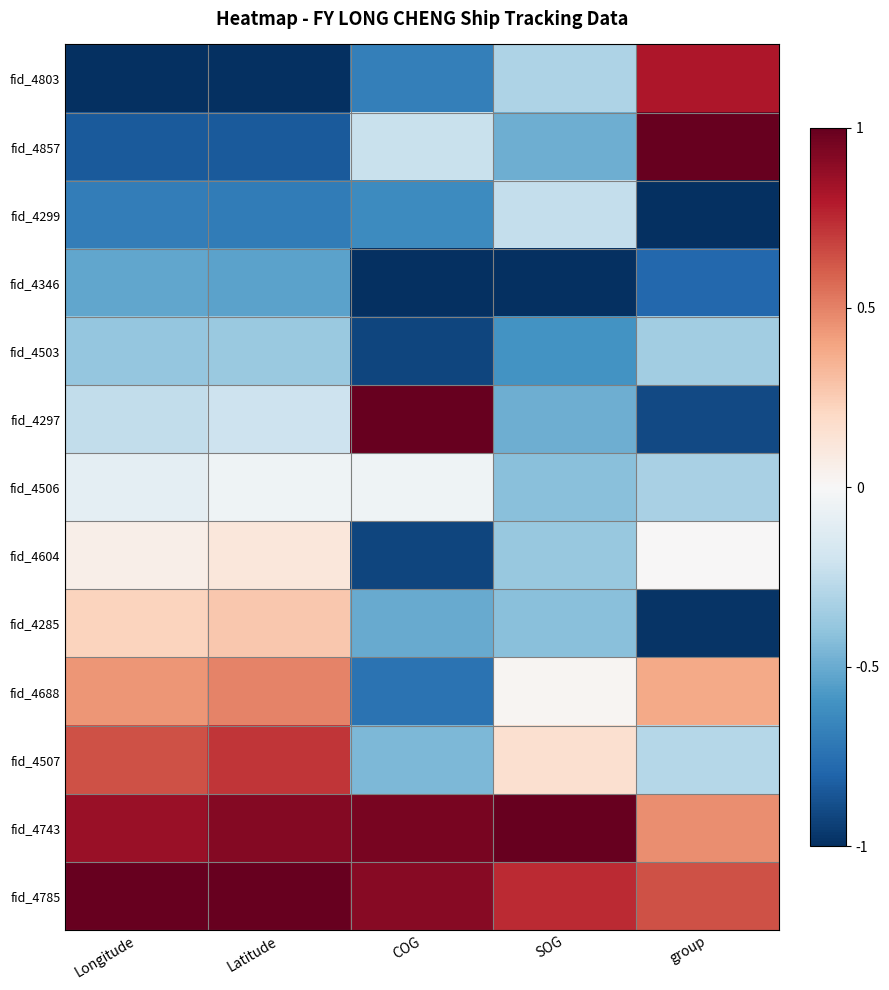

Which has a higher value, SOG or Latitude?

SOG